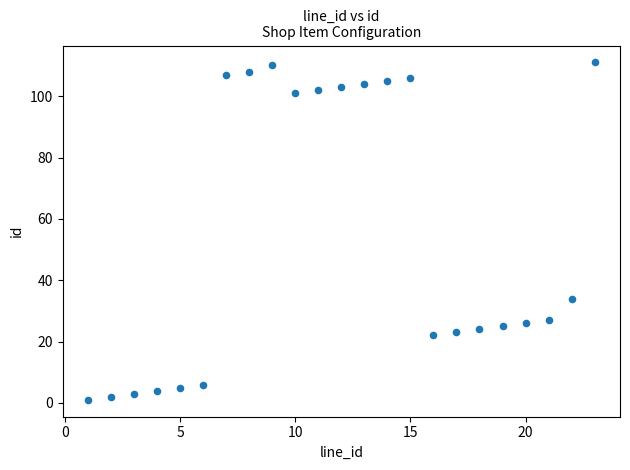

What Y value in the scatter plot is closest to 56?

34